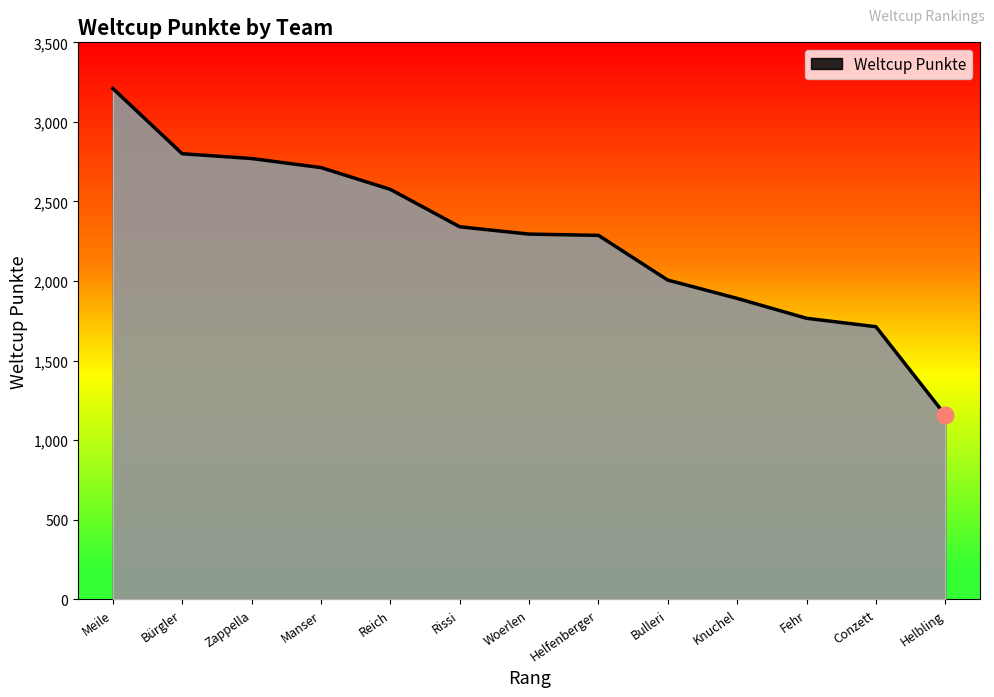

The value at Bulleri is 2006. True or false?

True